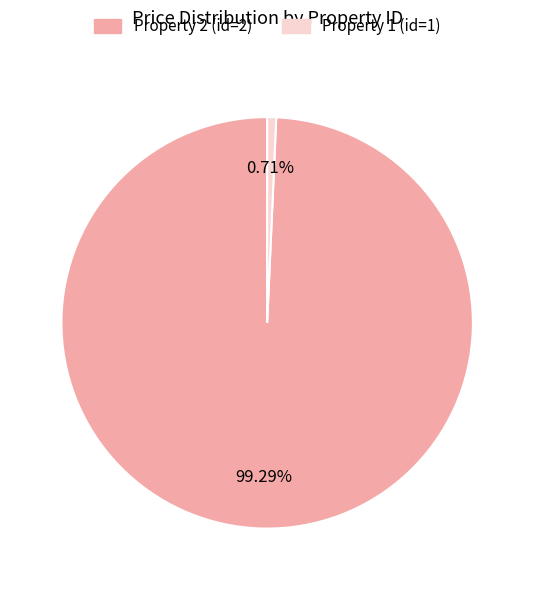

Is there a majority slice in this chart?

Yes